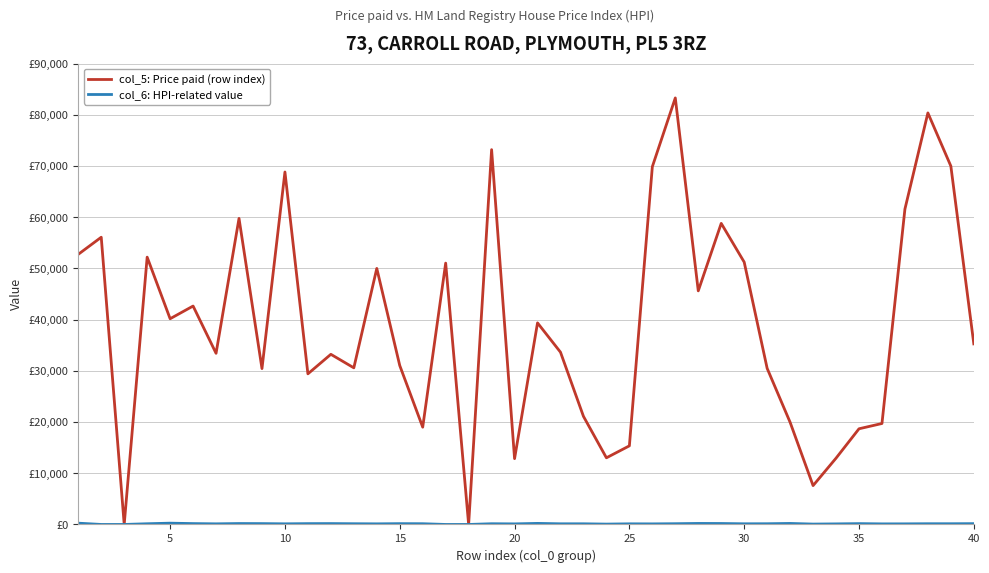

Does the chart have visible grid lines?

Yes